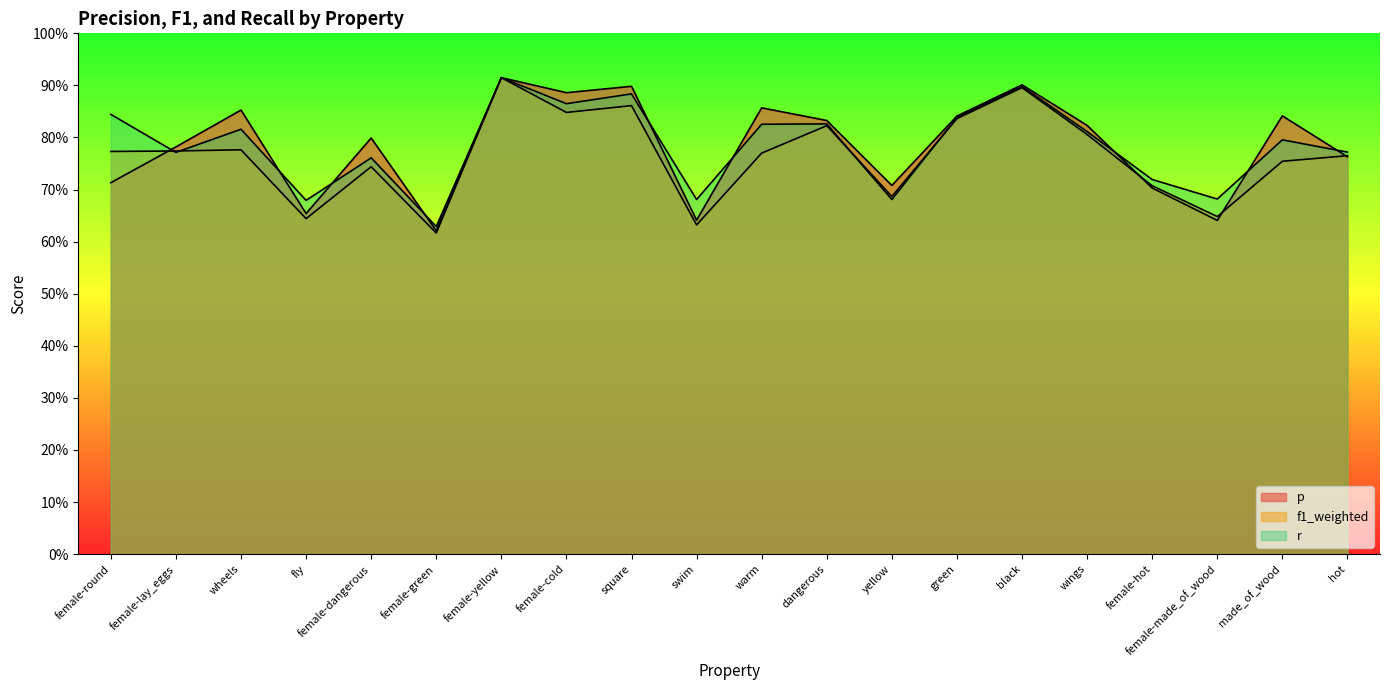

Is it true that r equals 0.8 at wheels?

True